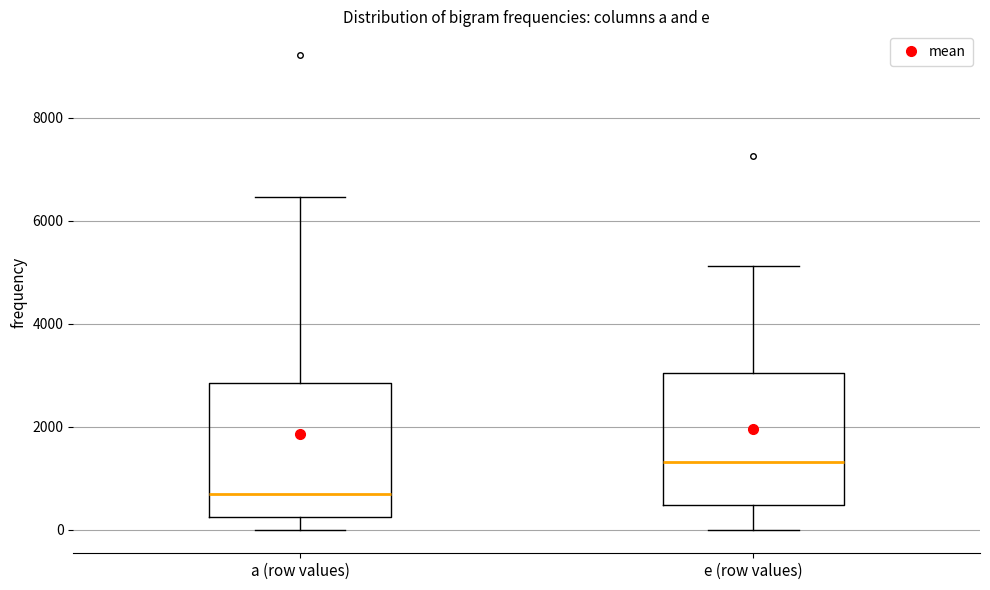

Reading left to right, read every box against the y-axis: the position of its median line, the range the box covers, and the ends of its whiskers. The values are not printed on the chart, so give them approximately, as read against the axis.

а (row values): median 800, box 200 to 2800, whiskers 0 to 6400
е (row values): median 1400, box 400 to 3000, whiskers 0 to 5200